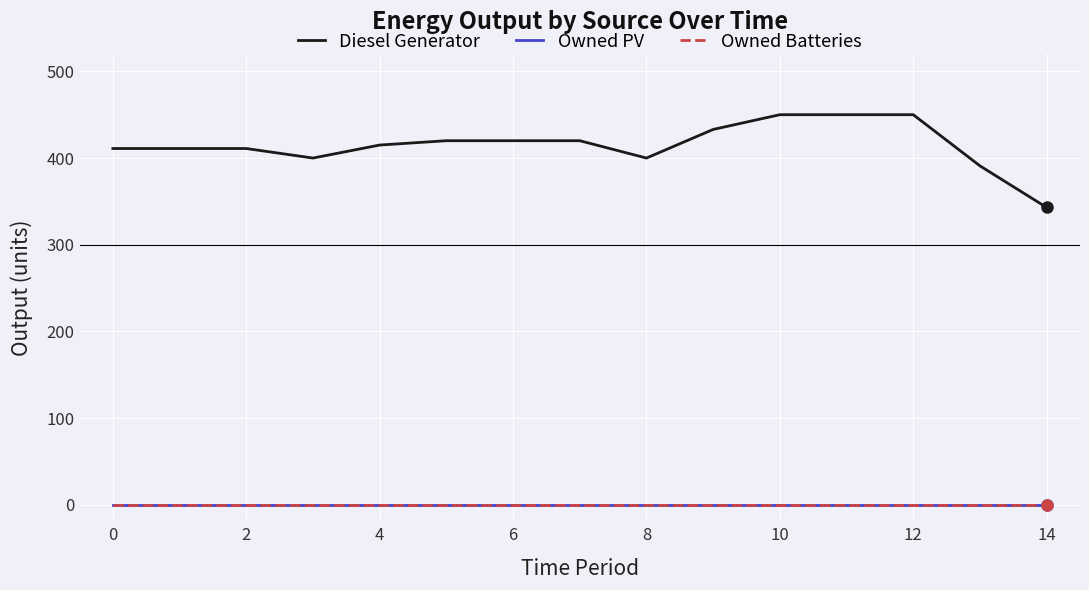

True or false: Owned PV and Diesel Generator intersect in this chart.

False